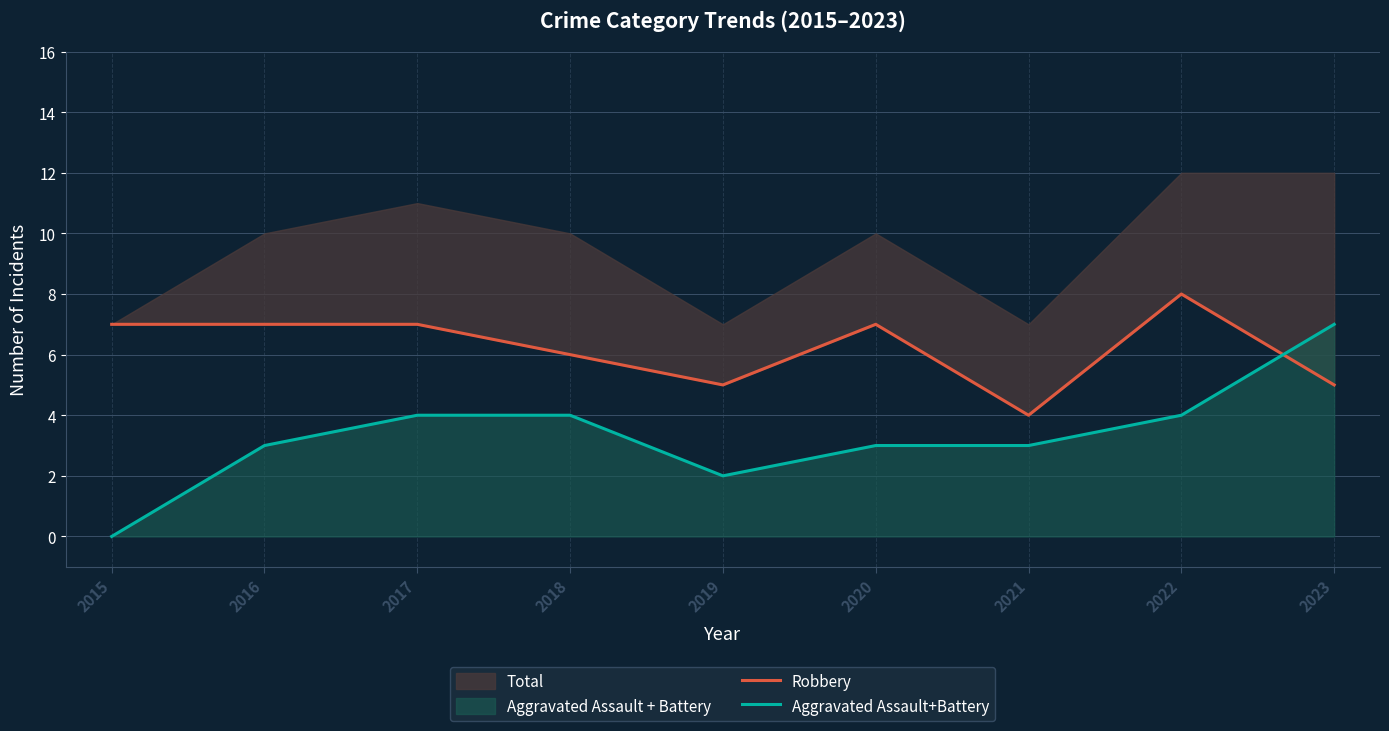

In Robbery, how many points are higher than both neighbors (excluding endpoints)?

2